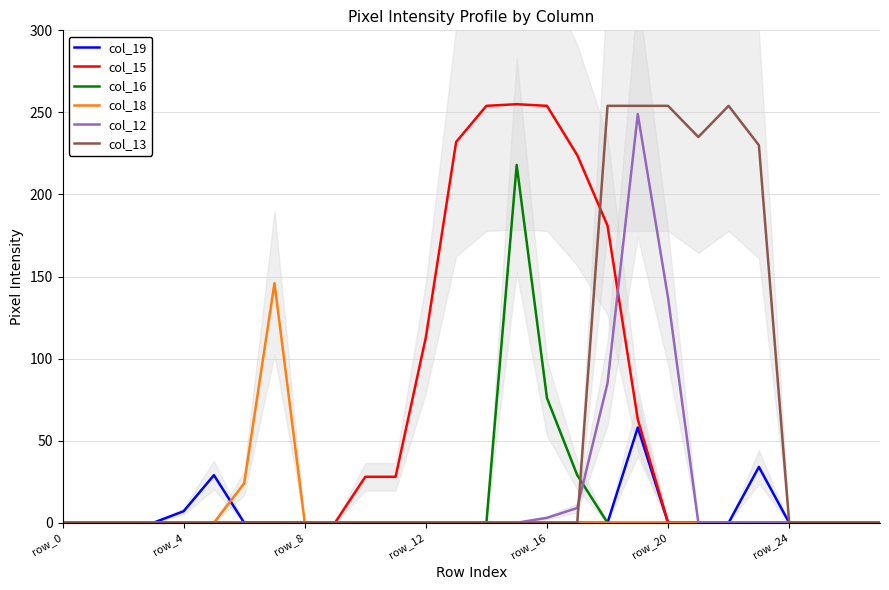

What is the label of the 10th point from the left?

9